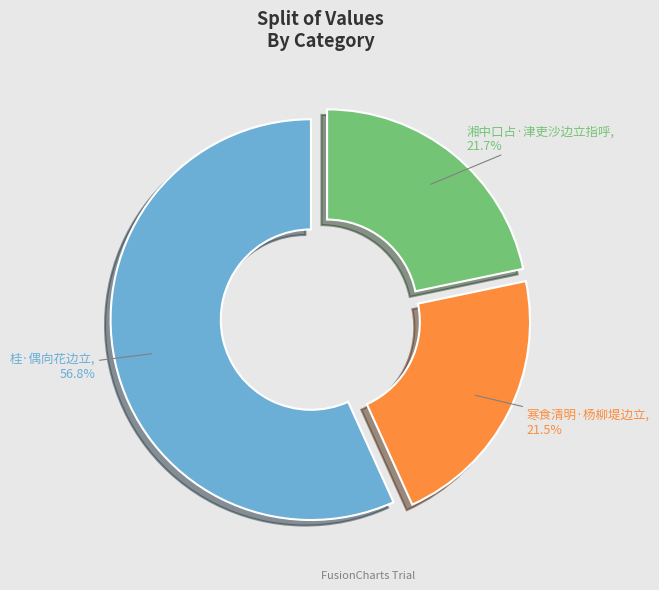

Is there a majority slice in this chart?

Yes